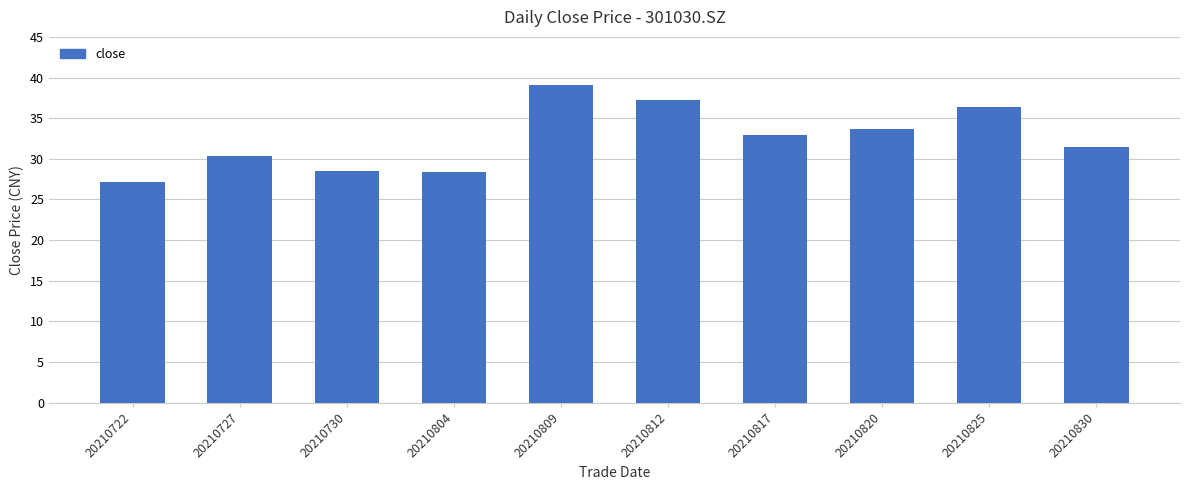

How many bars are there in total?

10